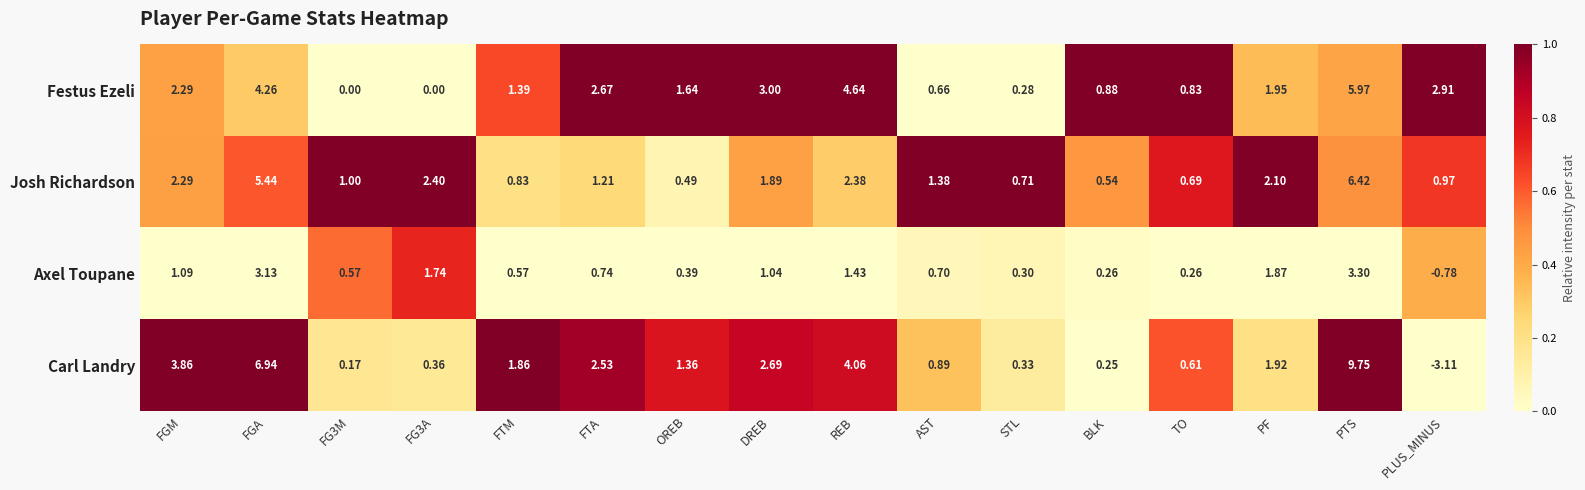

Which series has the largest range (max minus min)?

Carl Landry